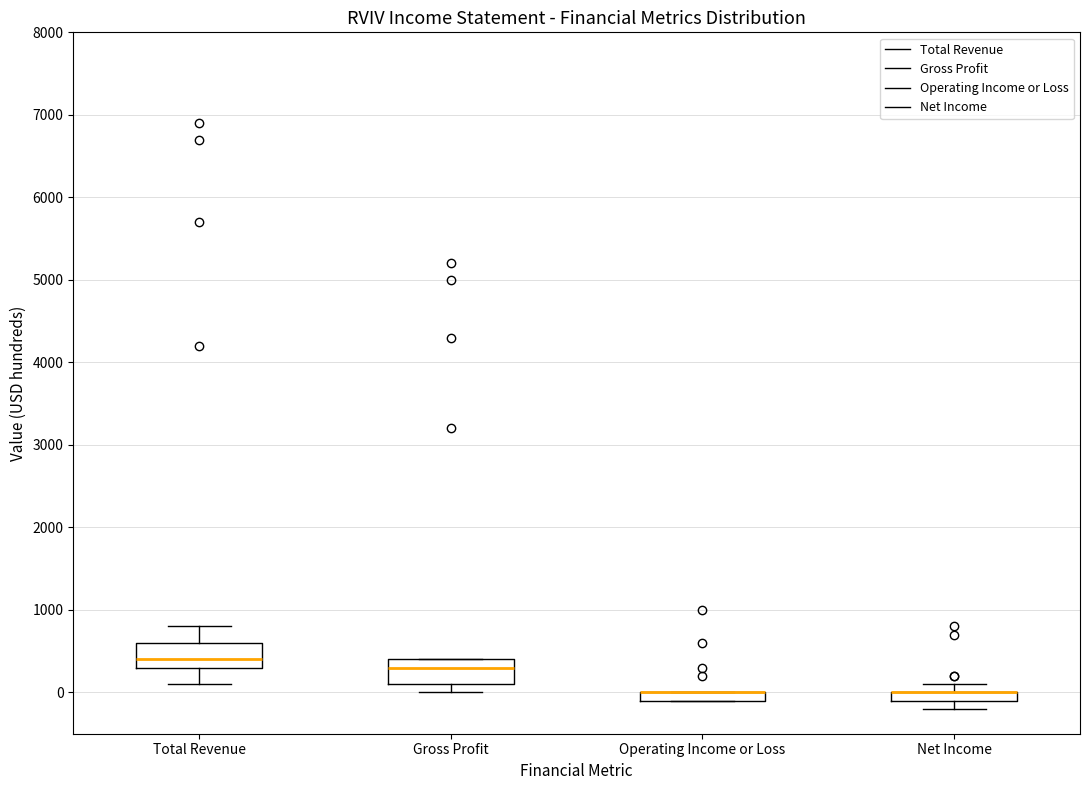

Where is the upper edge of the box for Net Income on the y-axis? The values are not printed on the chart, so give them approximately, as read against the axis.

0